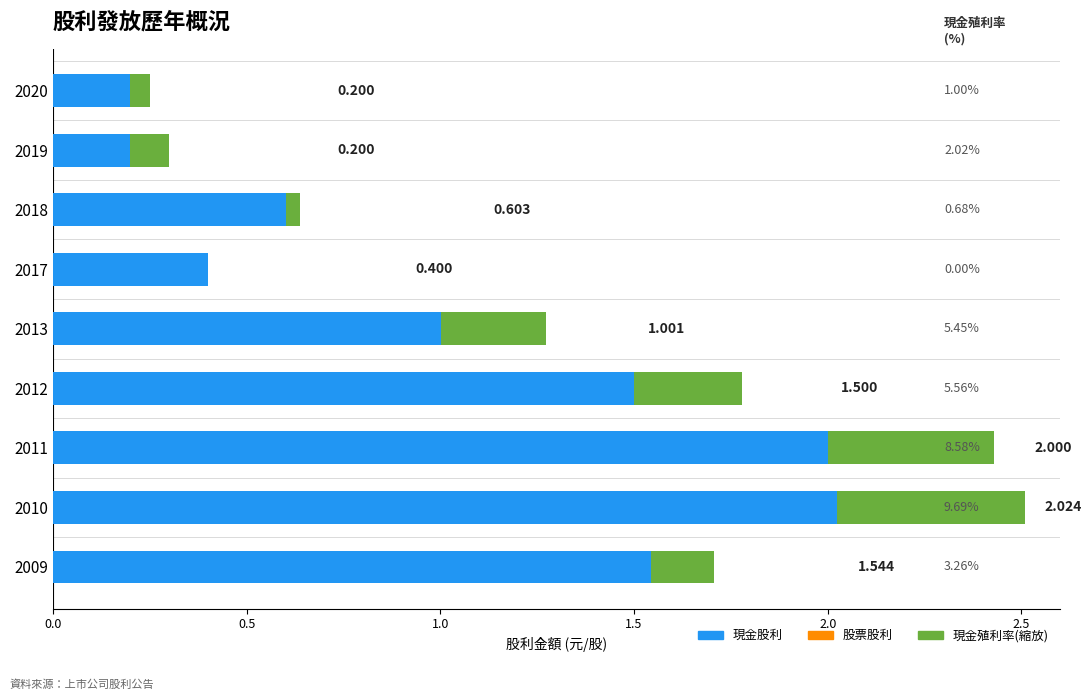

How many series are shown in this chart?

2